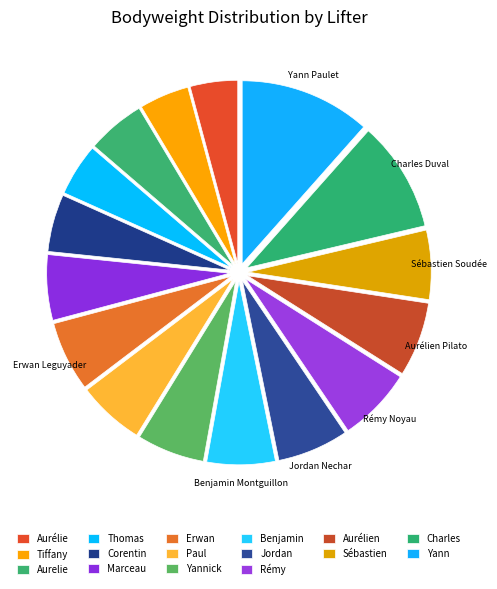

How many slices are in this pie chart?

16